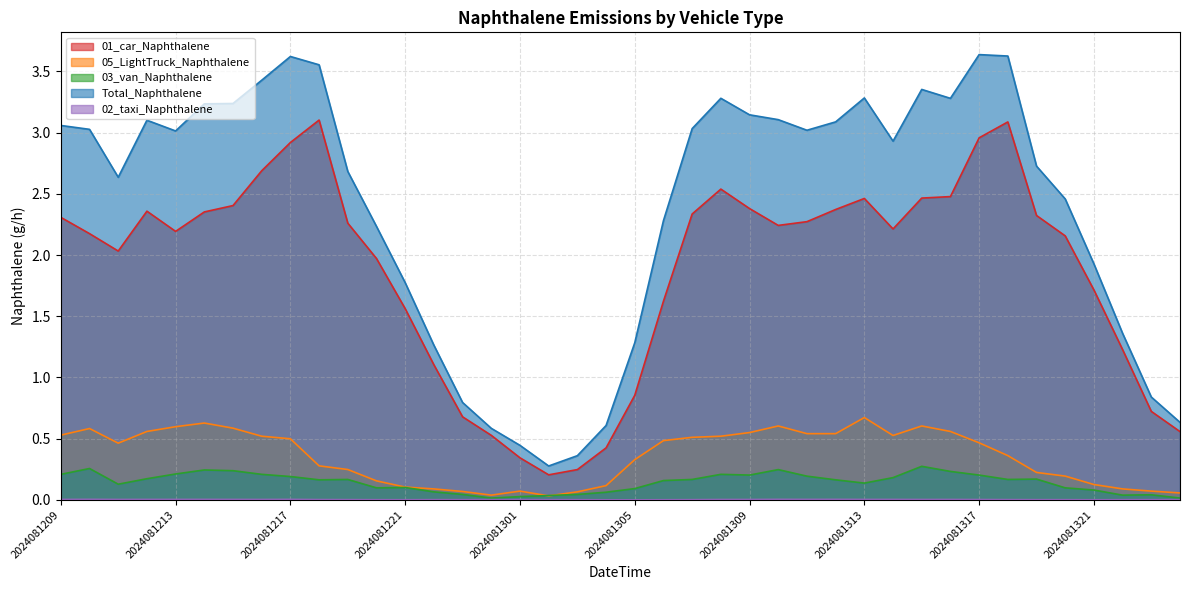

The value of 03_van_Naphthalene at 2024081300 is 0.0. True or false?

True